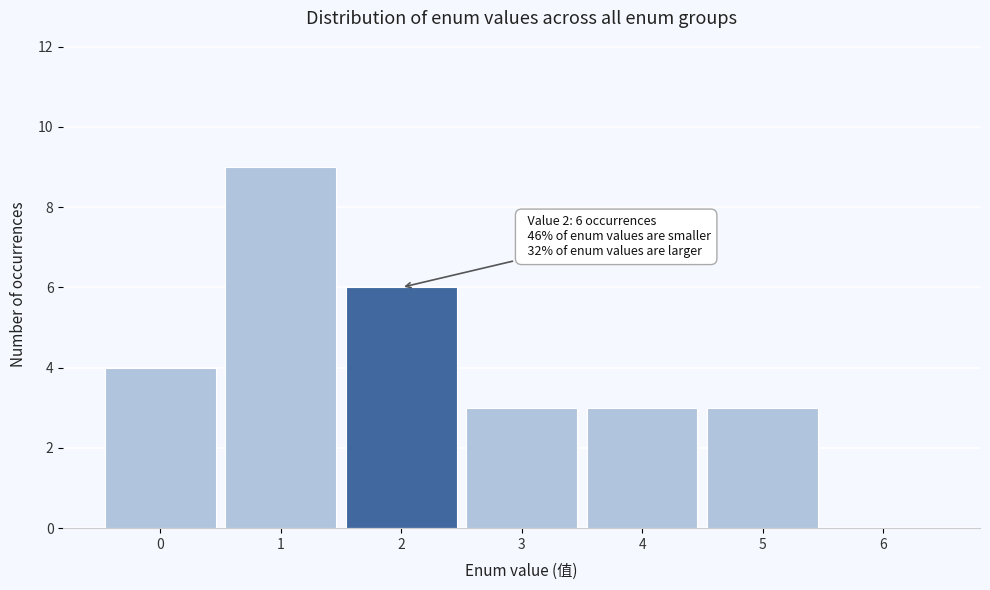

Over which range of the x-axis is the bar tallest?

0.5 to 1.5